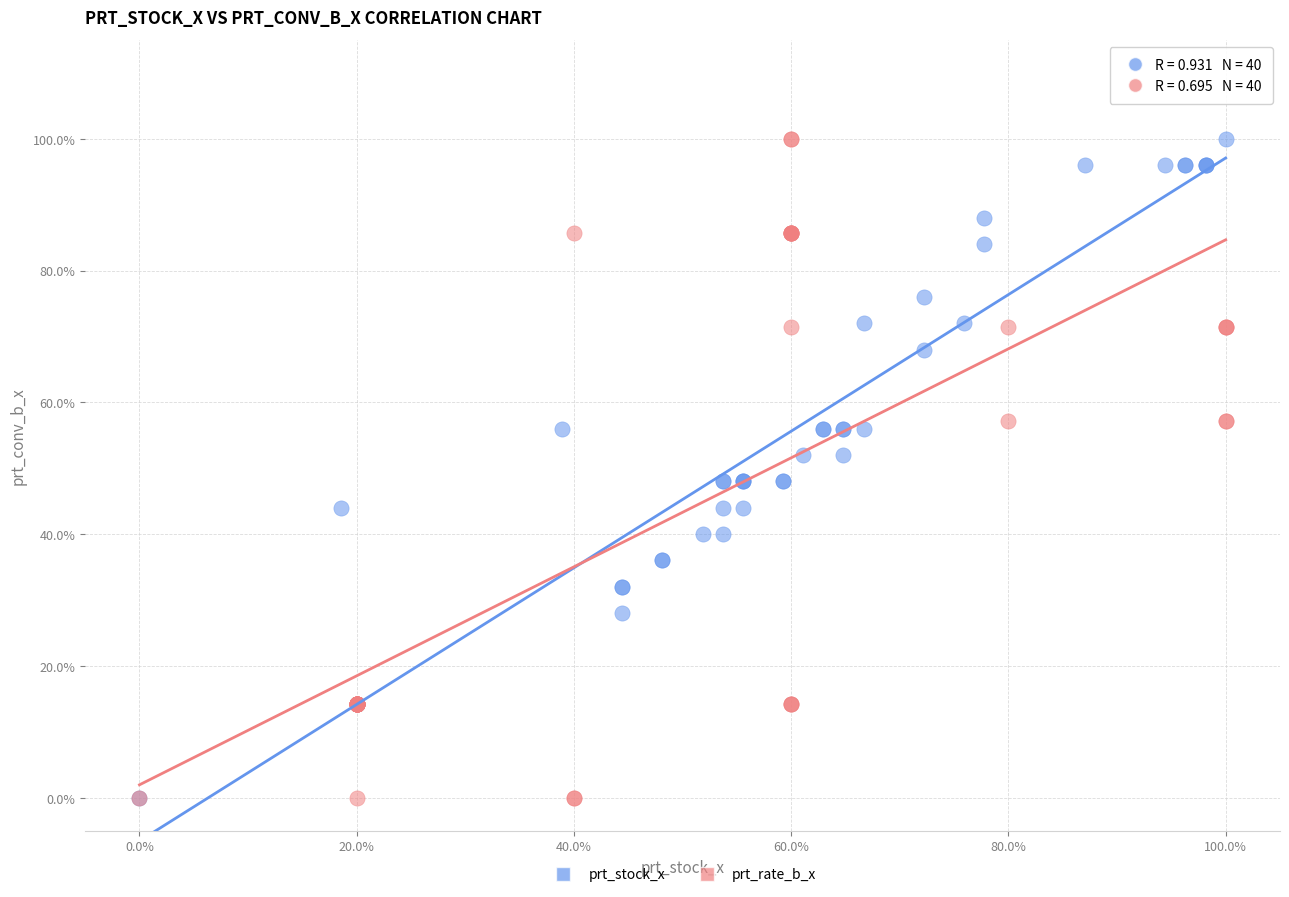

What are all the series names shown in the legend?

prt_stock_x, prt_rate_b_x